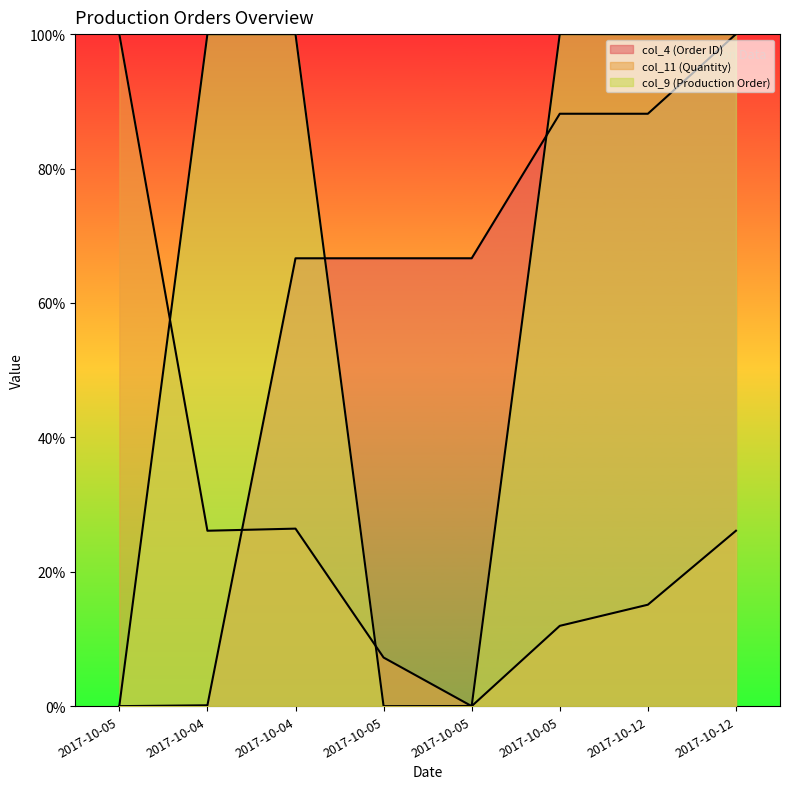

How many values in the col_9 (Production Order) series are below 99?

3